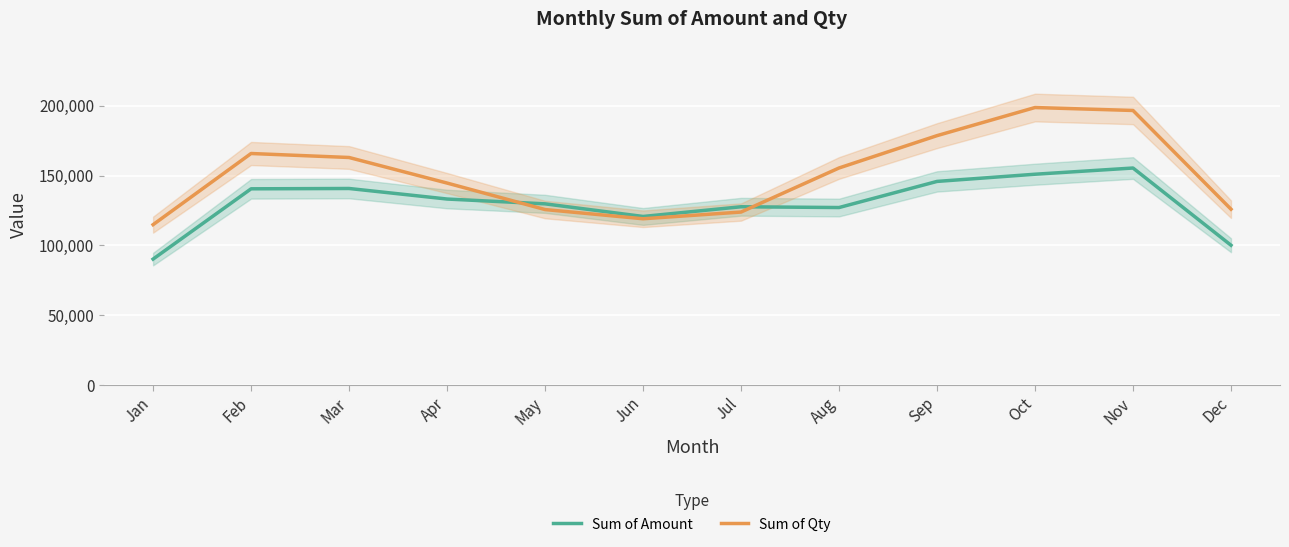

What is the sum of the Sum of Amount values at Apr and Dec?

233214.3